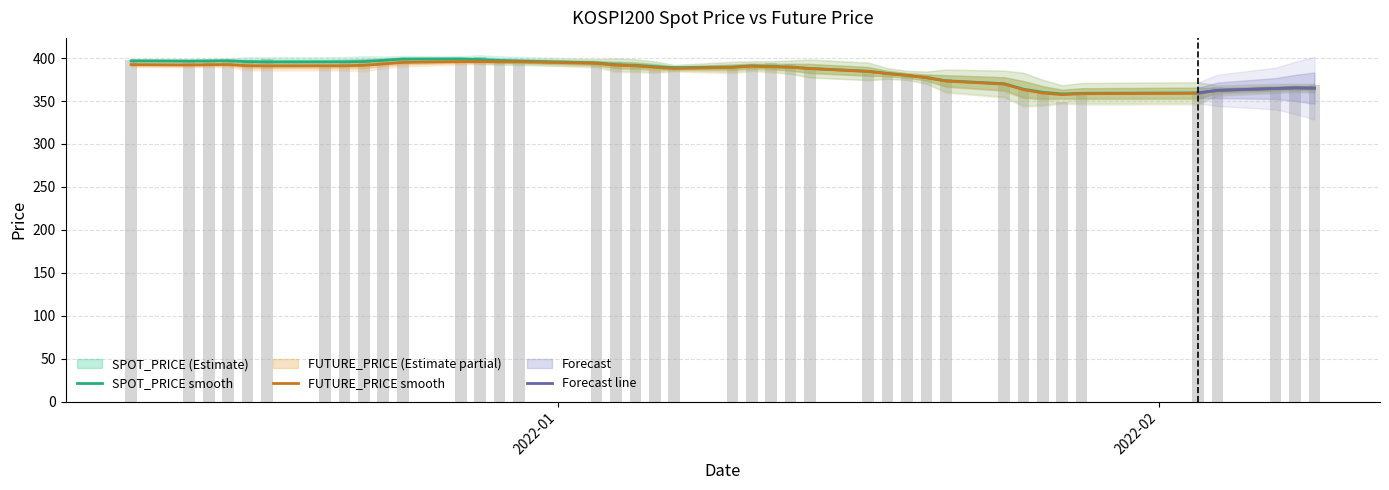

The value at 2022-02-03 is 359.5. True or false?

True